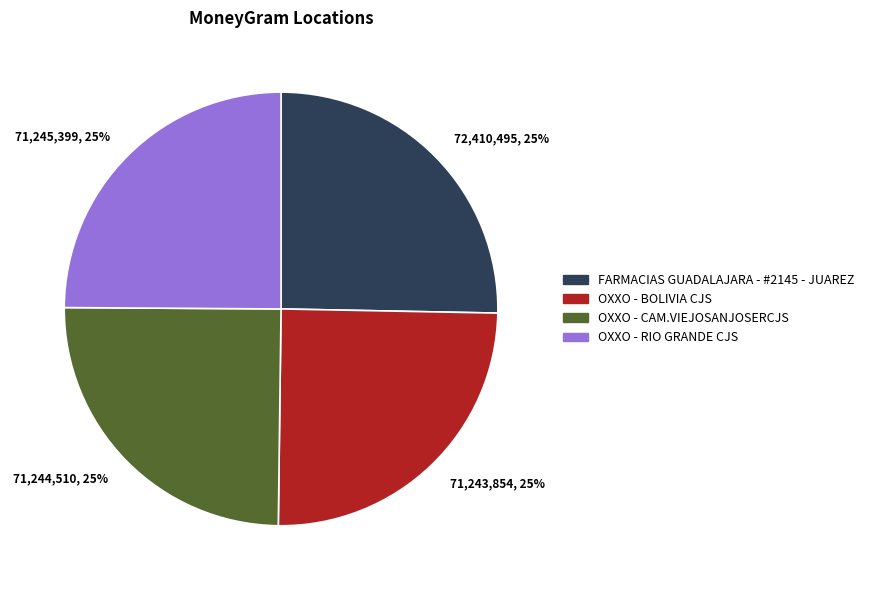

Approximately how many times larger is the value at 71,244,510, 25% compared to 71,243,854, 25%?

1.0